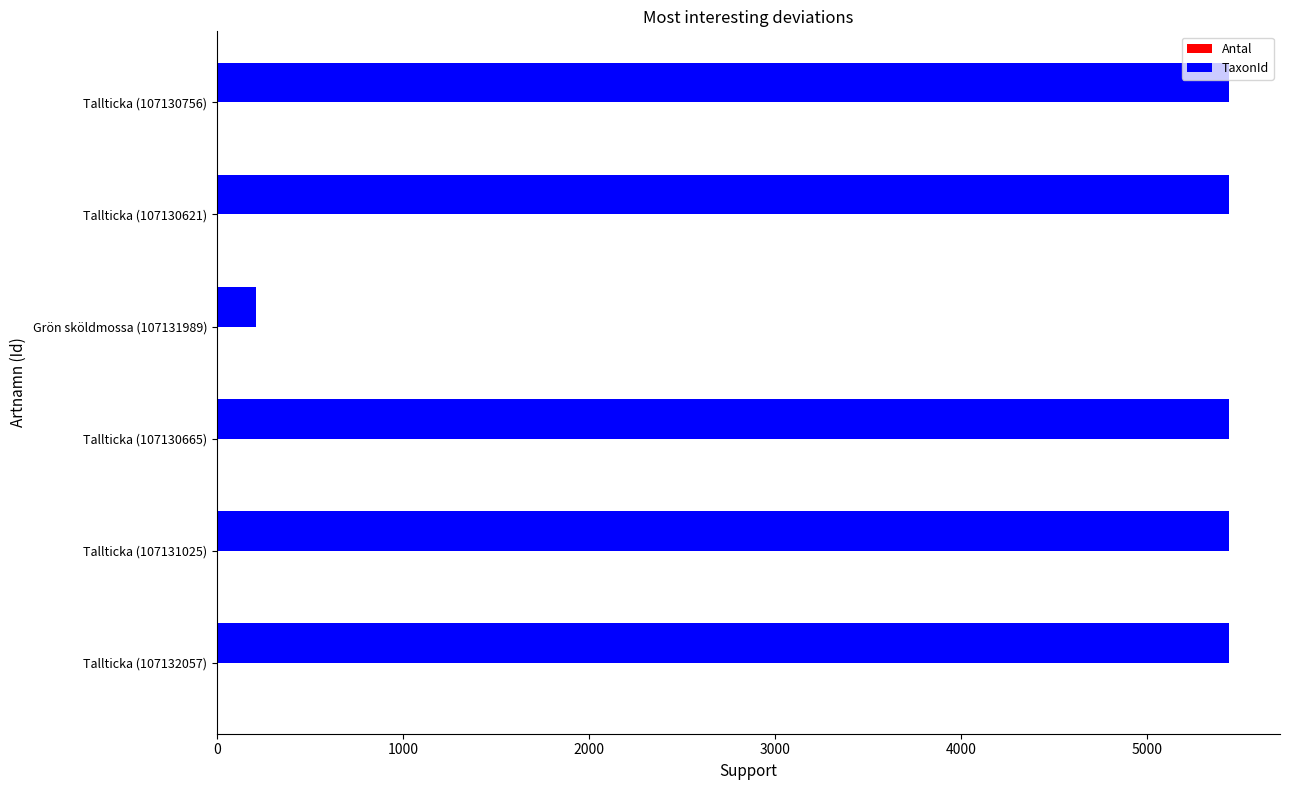

What is the maximum value shown in the chart?

5442